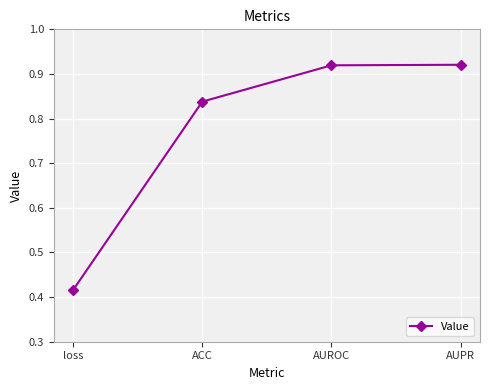

How many values are between 0 and 1?

4